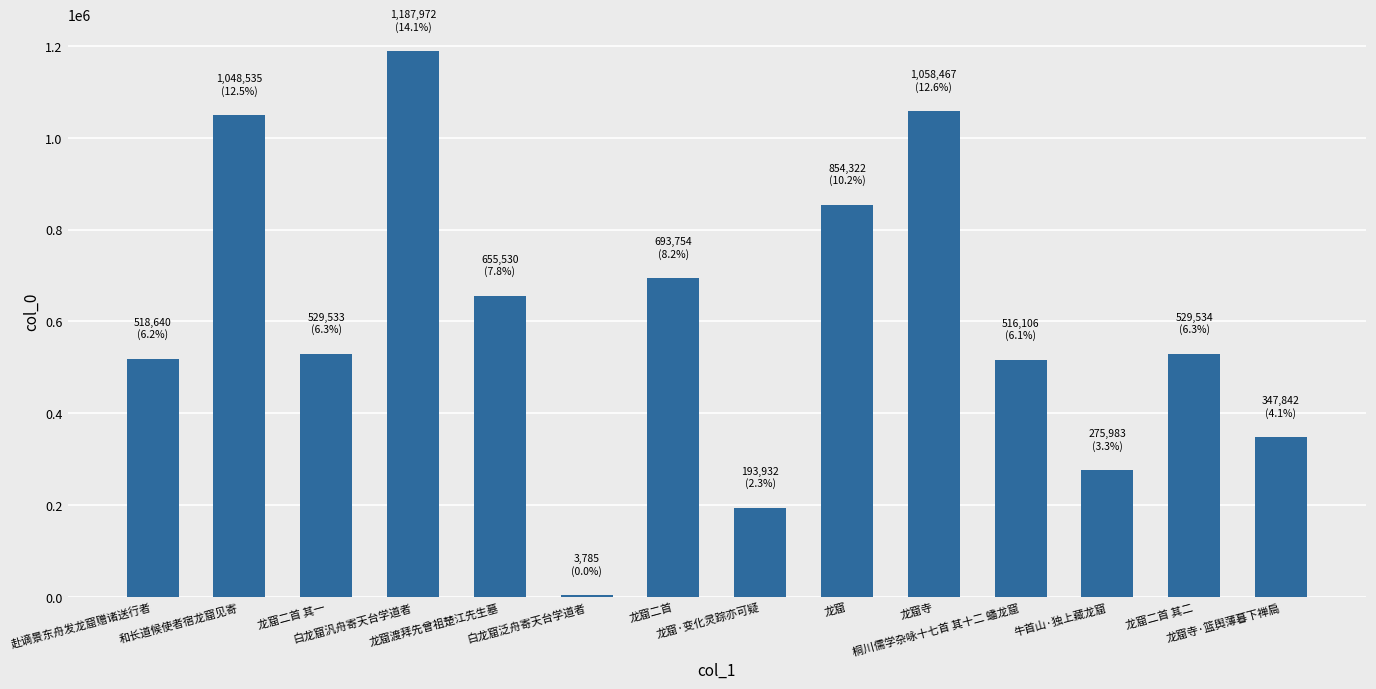

What is the sum of the values at 白龙窟泛舟寄天台学道者 and 白龙窟汎舟寄天台学道者?

1191757